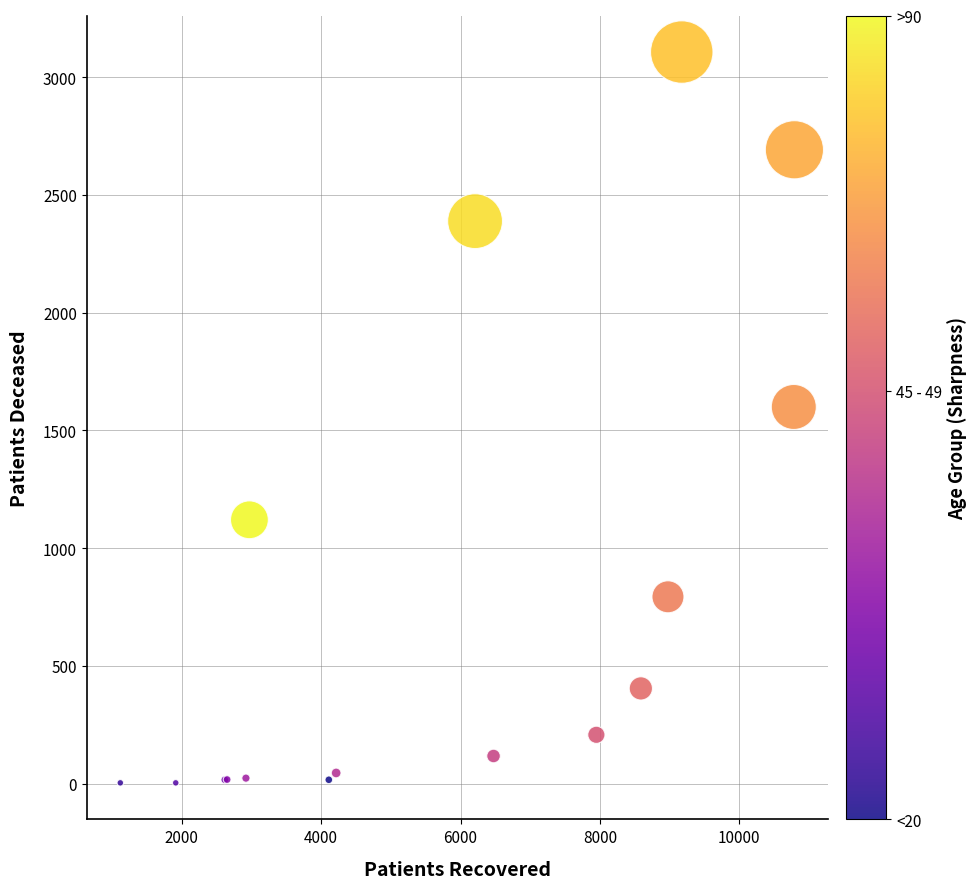

What Y value in the scatter plot is closest to 1554?

1599